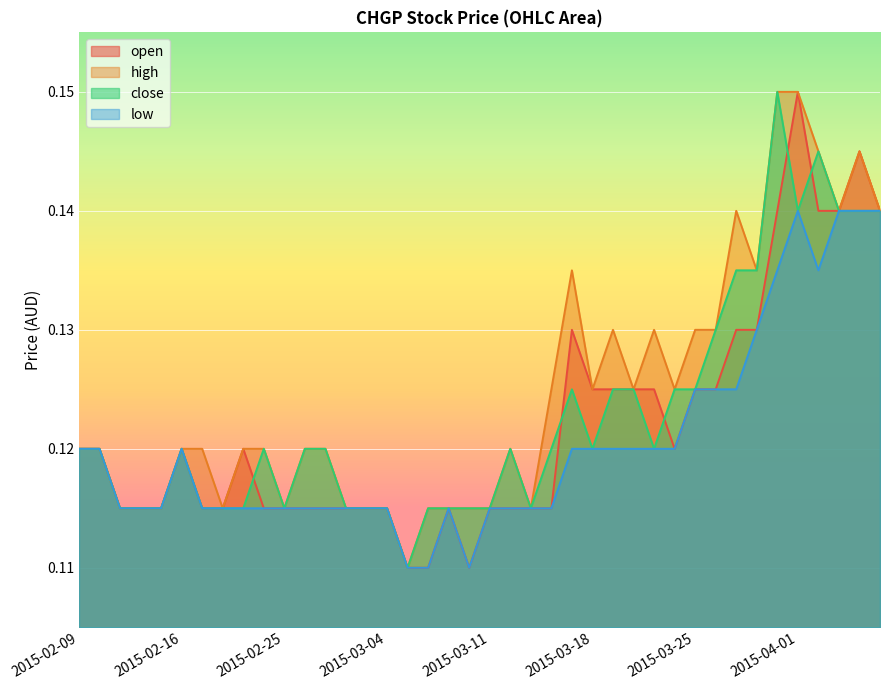

How many categories are shown in the chart?

40